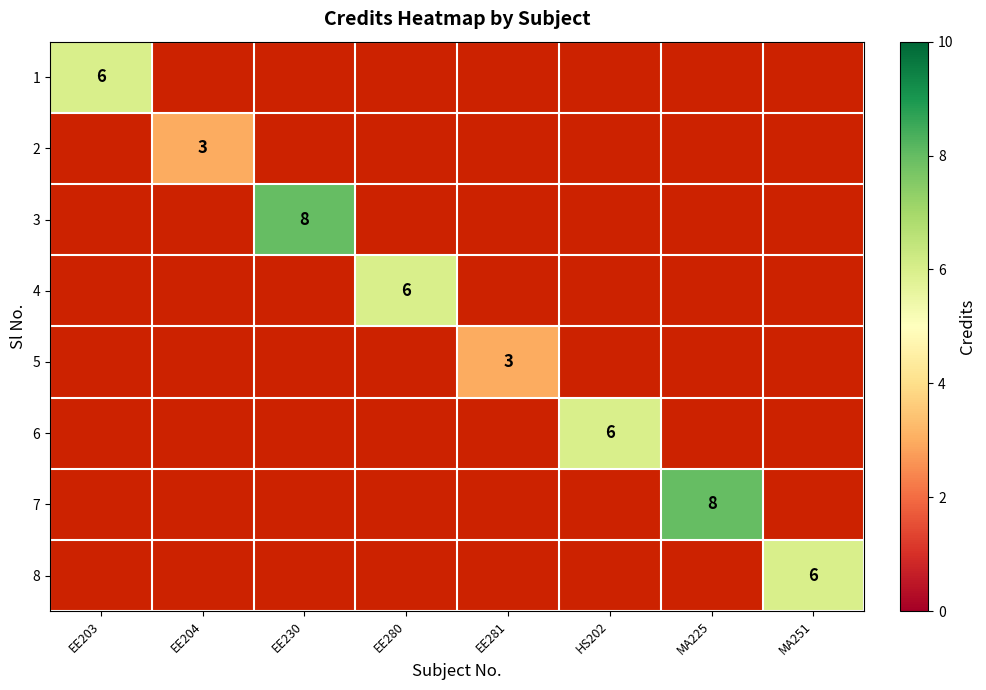

True or false: 3 has a value of 8 at EE230.

True